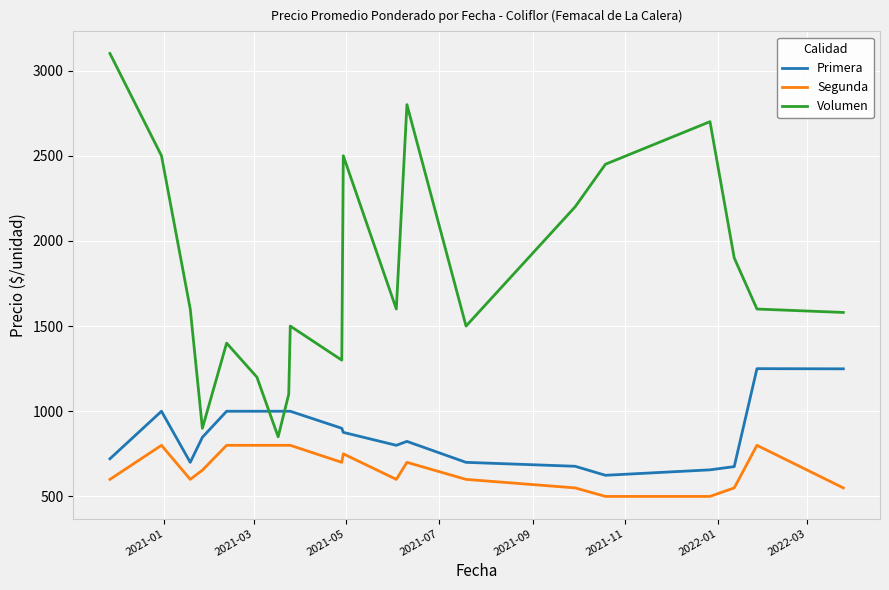

Which series has the largest total across all categories?

Volumen